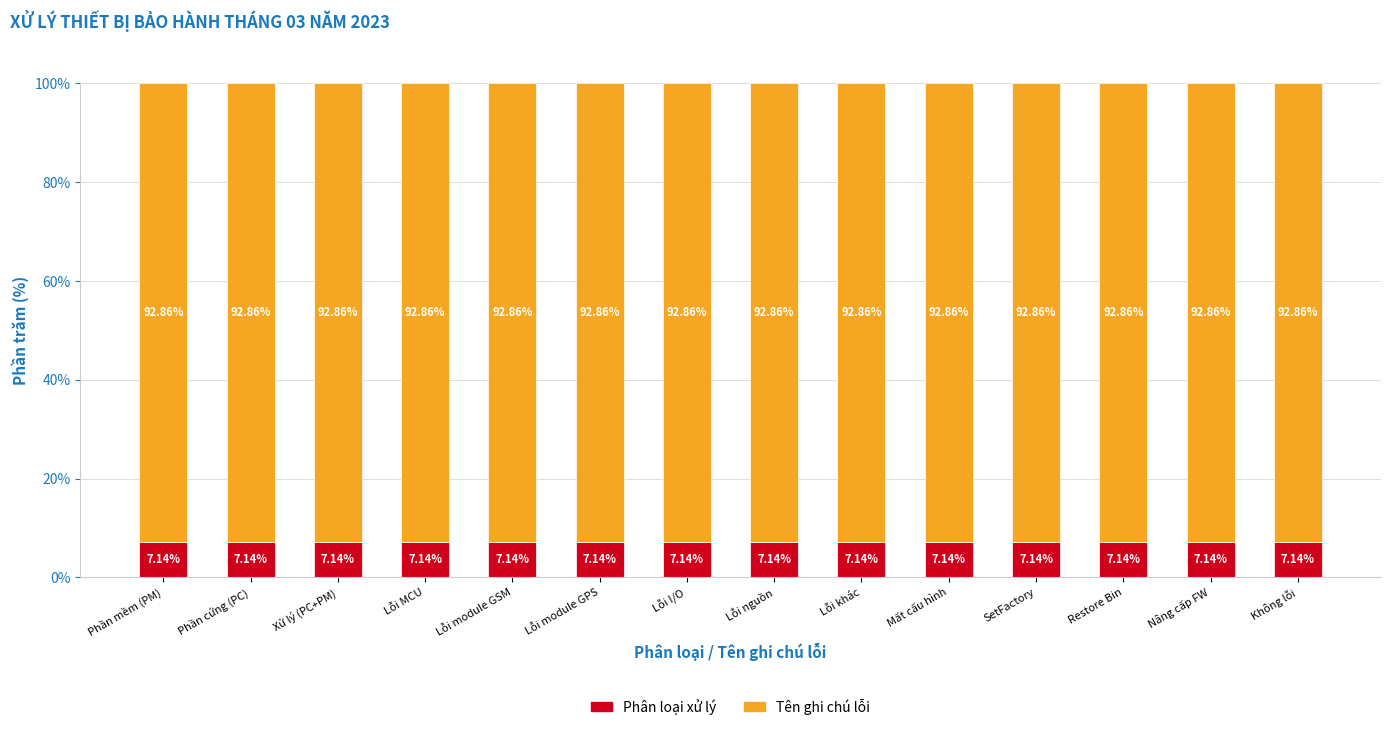

How many series are shown in this chart?

2